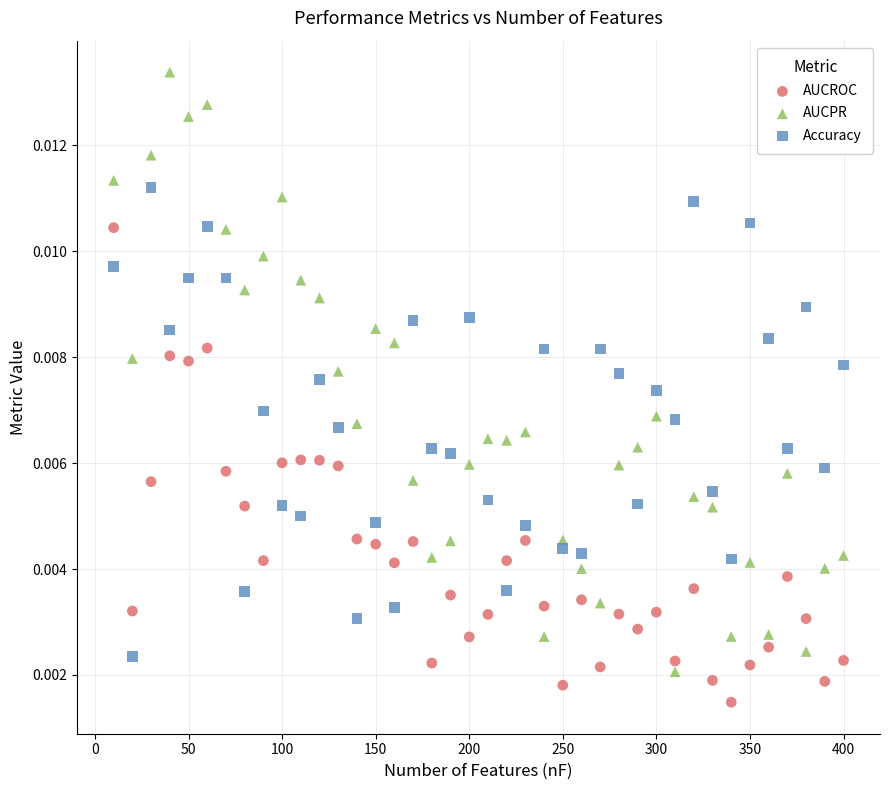

Which series contains the lowest Y value?

AUCROC